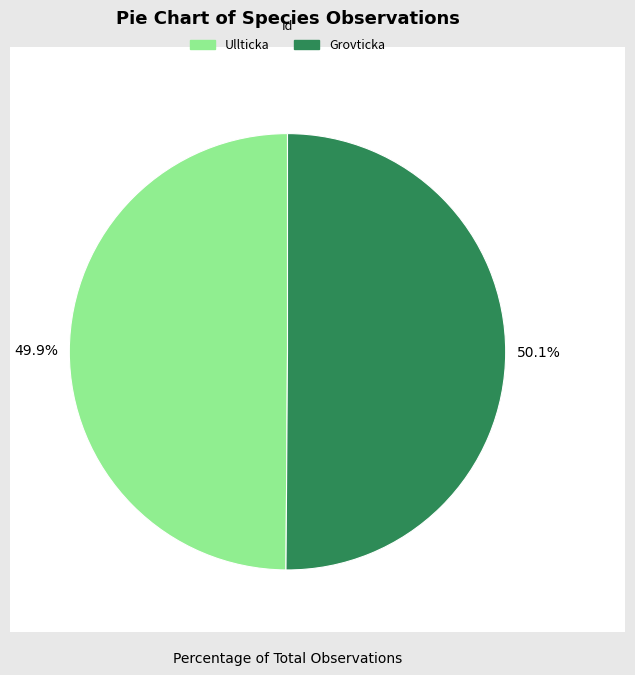

What portion of the pie excludes Grovticka?

49.9%